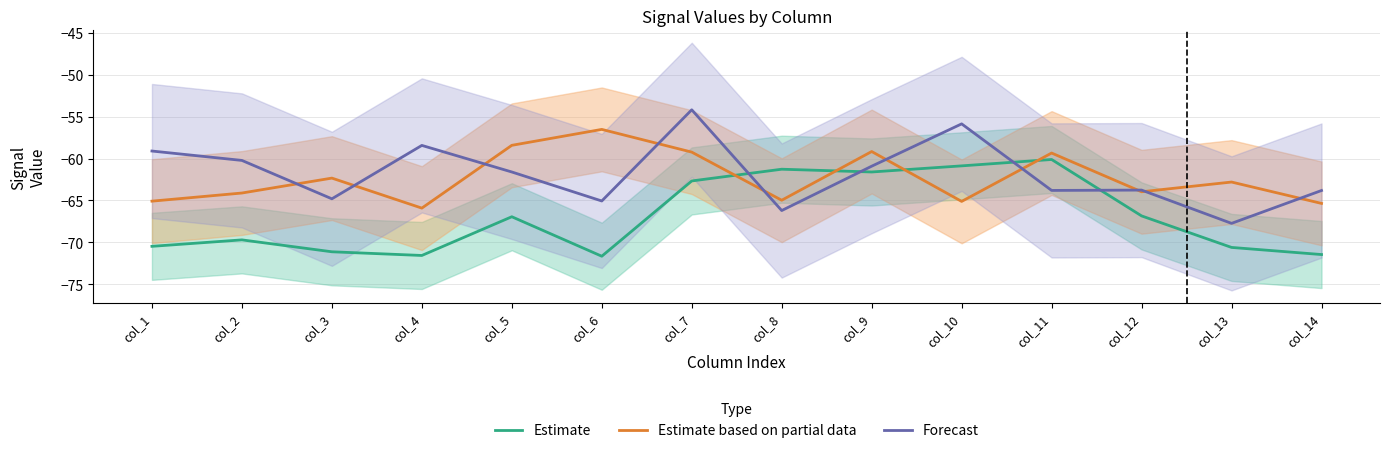

The value of Forecast at col_6 is -65.1. True or false?

True